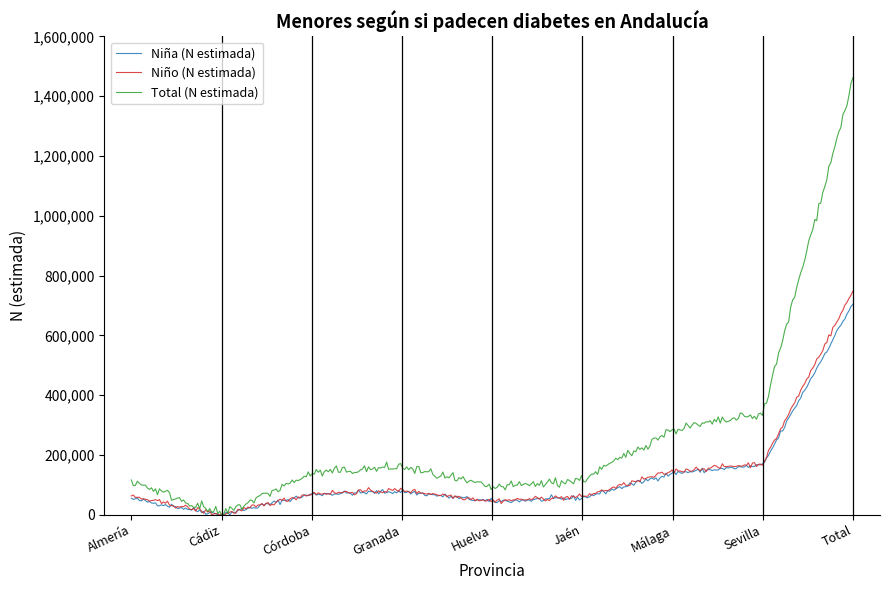

True or false: Niña (N estimada) and Niño (N estimada) intersect in this chart.

True